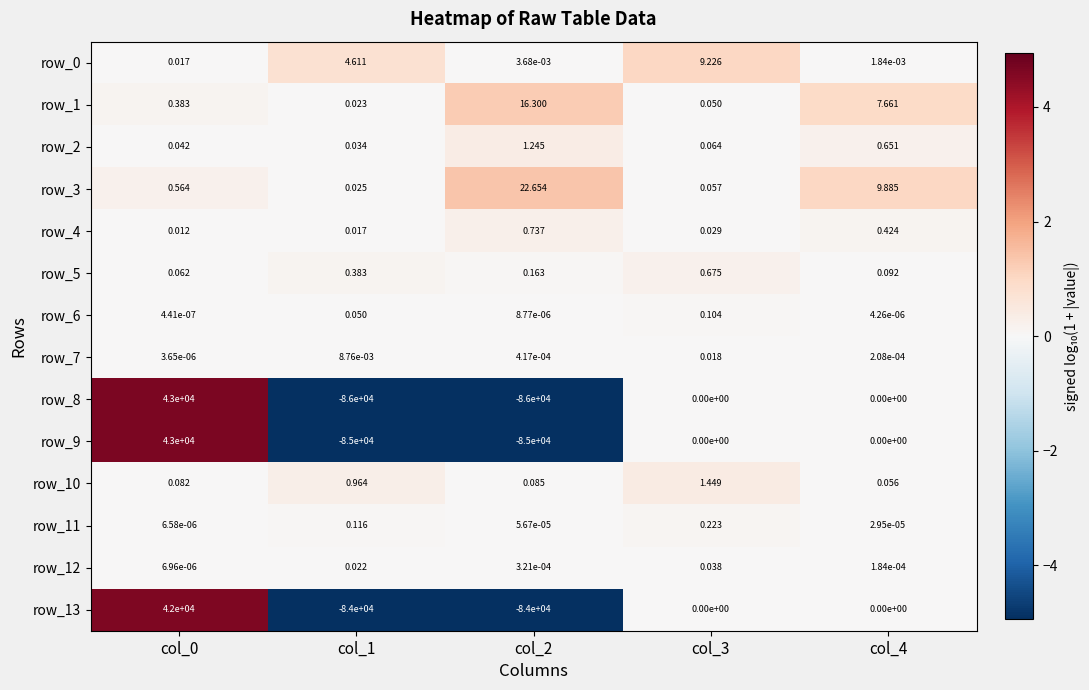

Is the value of row_10 at col_2 greater than the value of row_7 at col_1?

Yes